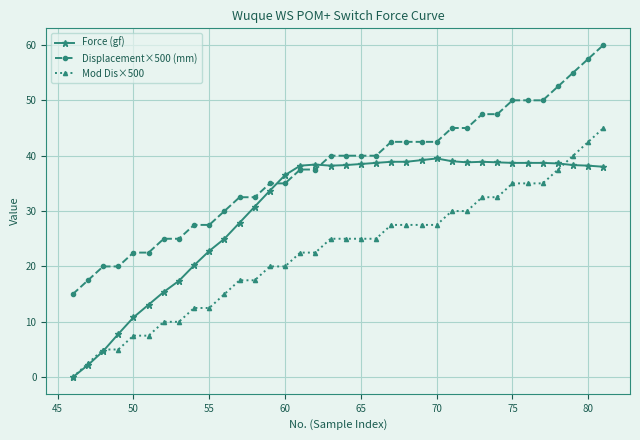

What is the difference between the second highest and second lowest values in the Mod Dis×500 series?

40.0